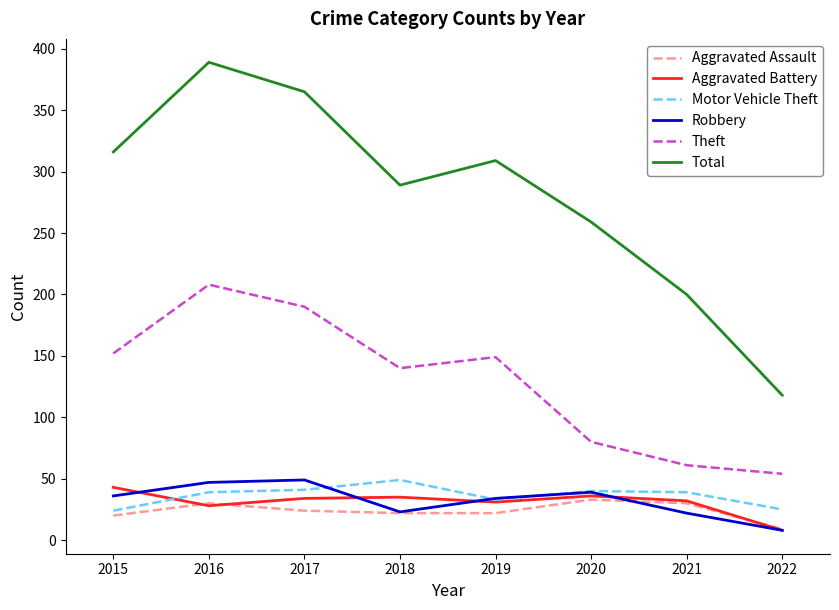

What is the total value across all series at 2016?

741